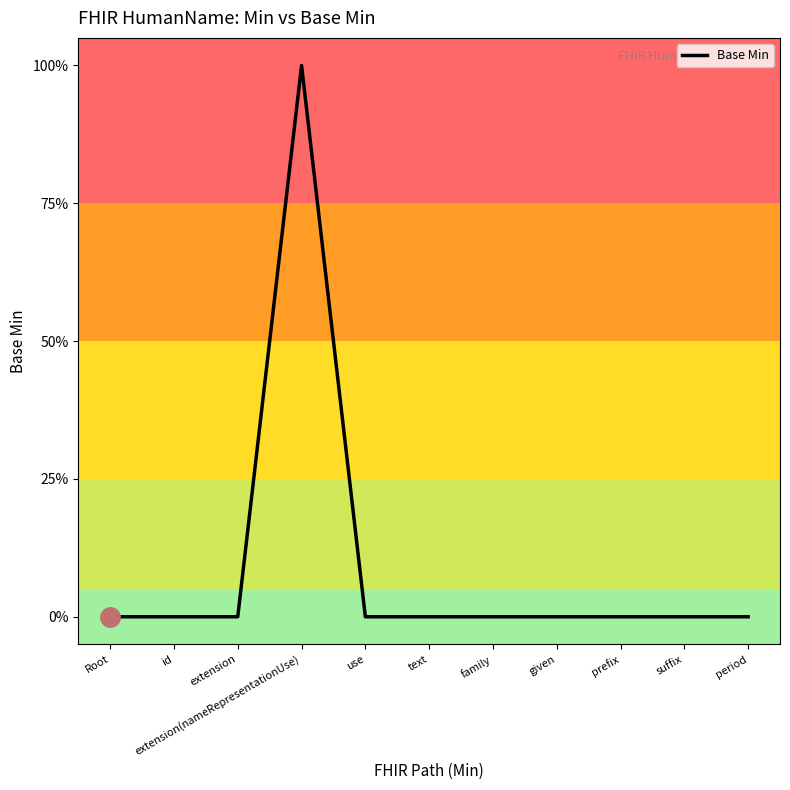

Reading right to left, list all the values displayed in this chart.

0	0	0	0	0	0	0	1	0	0	0